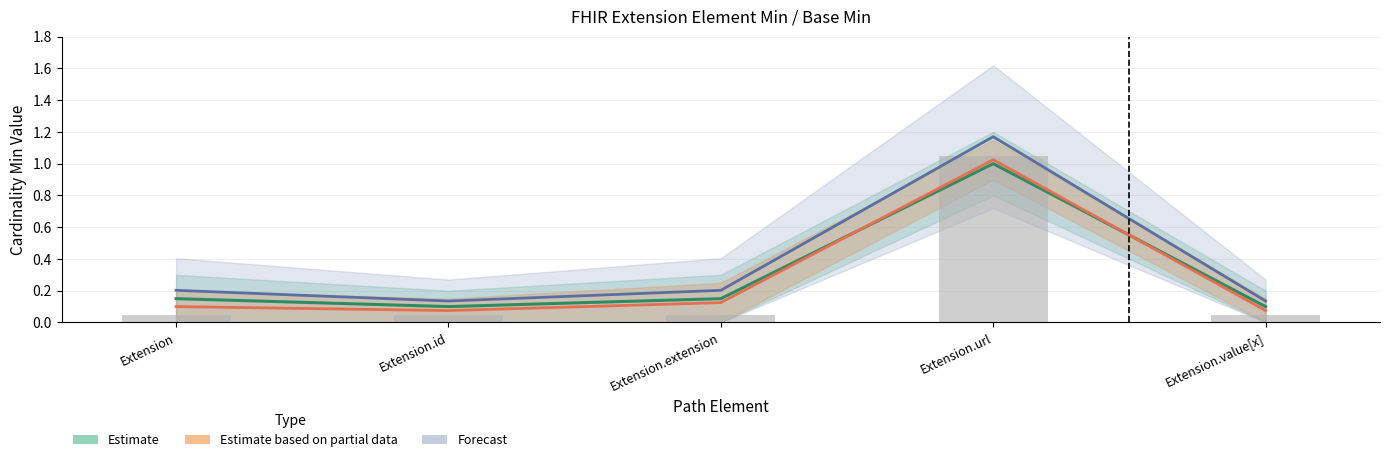

Does the chart contain stacked bars?

No